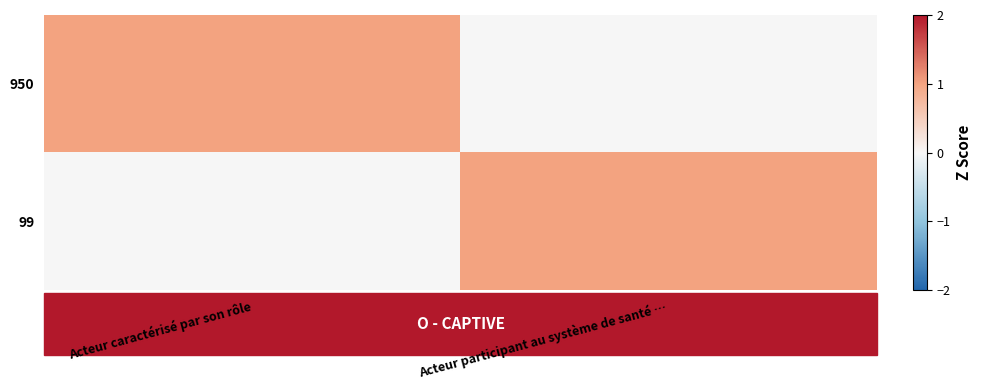

What is the maximum value shown in the chart?

1